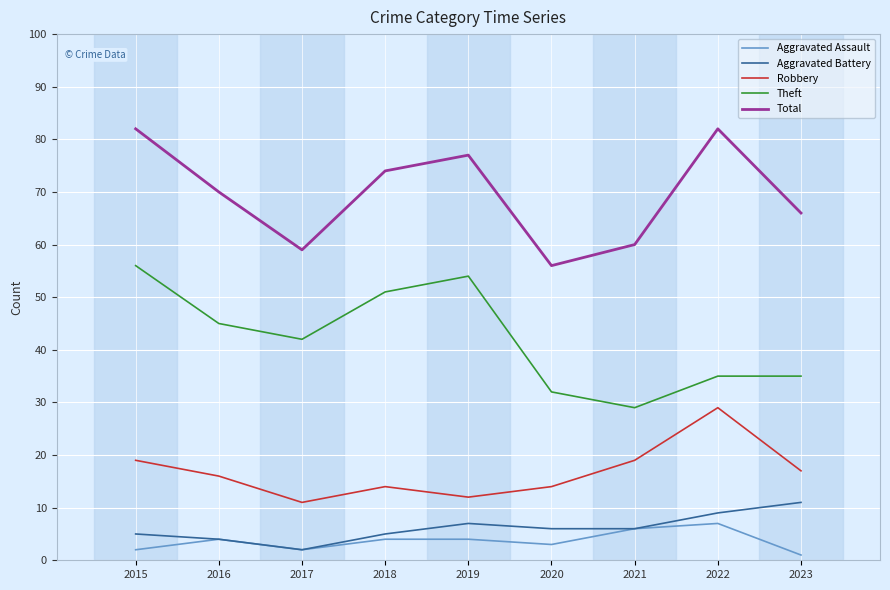

True or false: Robbery and Total intersect in this chart.

False